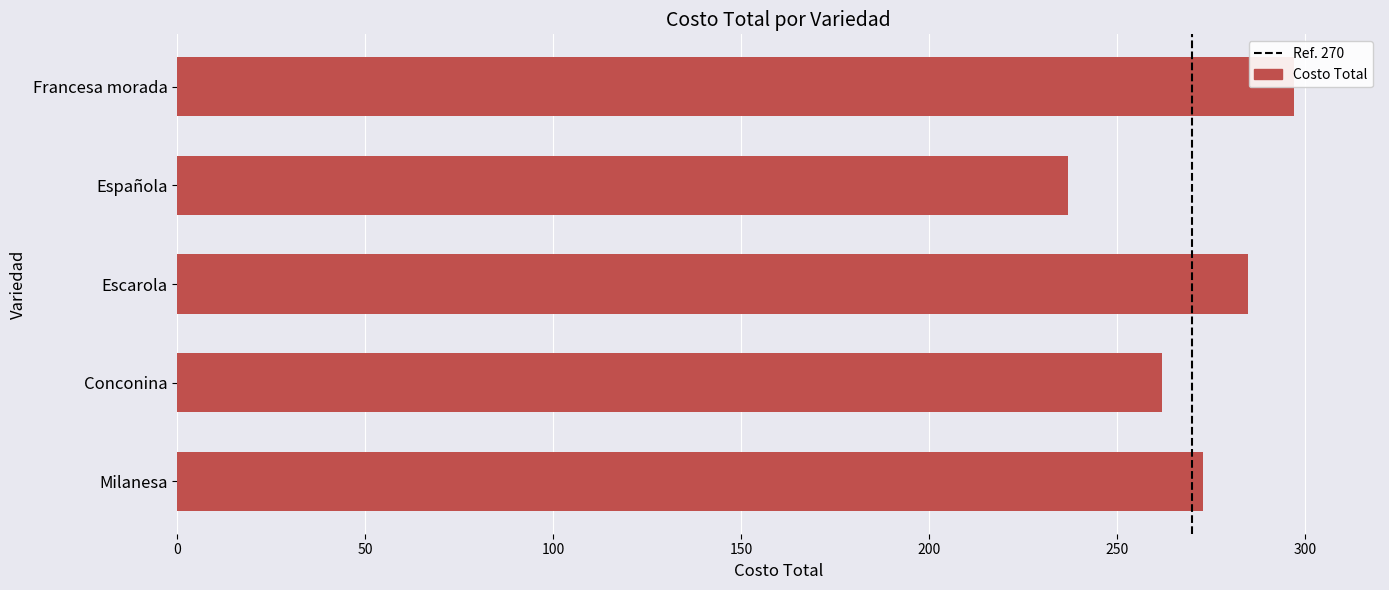

What is the average value?

271